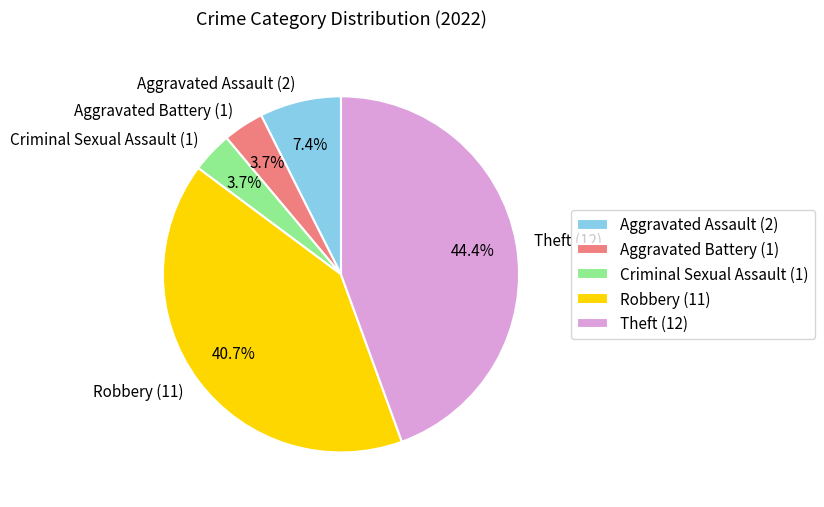

Do Aggravated Assault and Aggravated Battery together represent more than half of the pie?

No